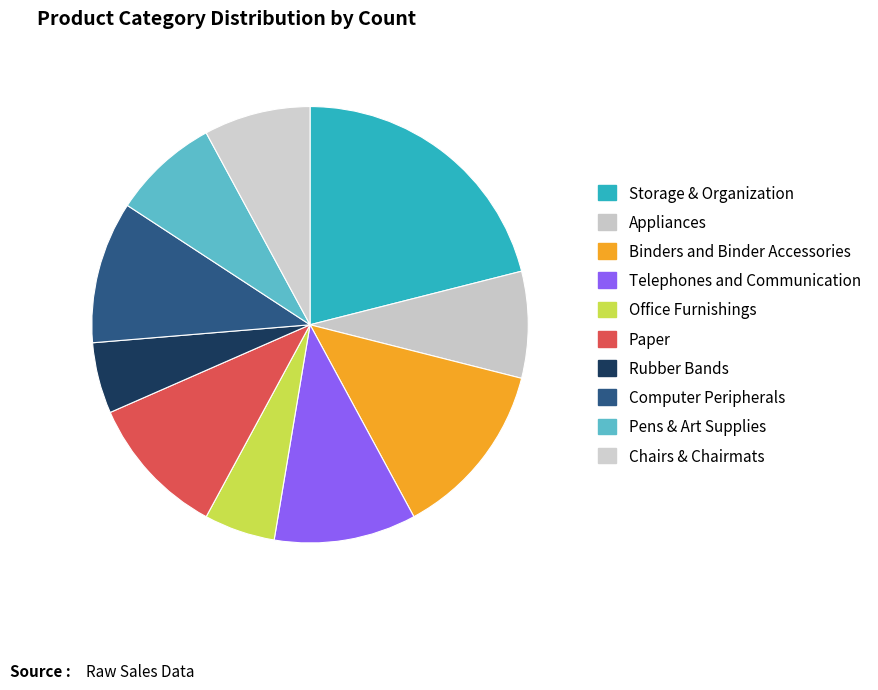

What portion of the pie excludes Chairs & Chairmats?

92.1%